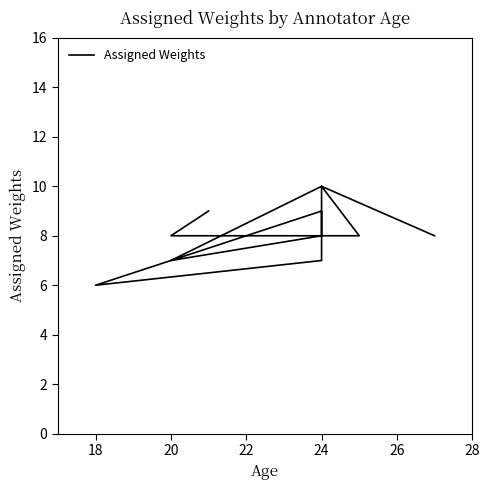

The chart shows a value of 8 at 22. True or false?

True